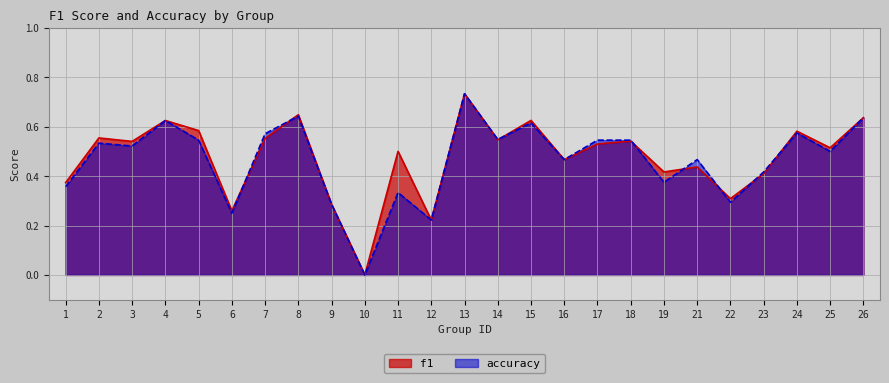

What is the value of the accuracy point at the 1st from the left?

0.4